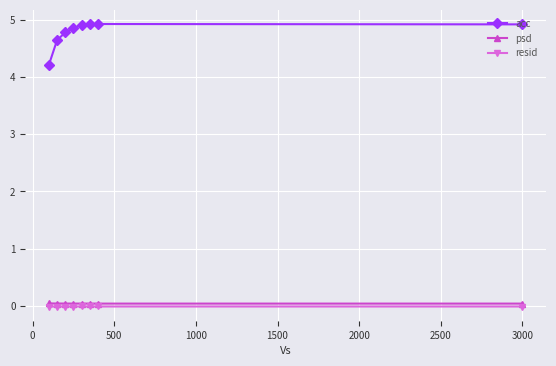

Does the chart display data point markers on the line(s)?

Yes